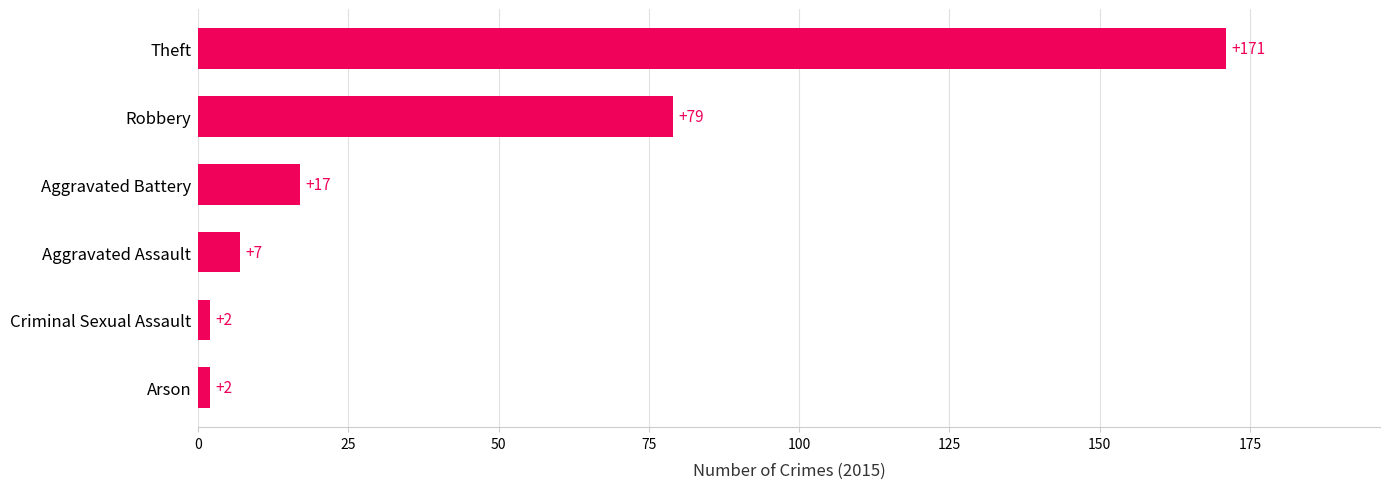

What is the maximum value shown in the chart?

171